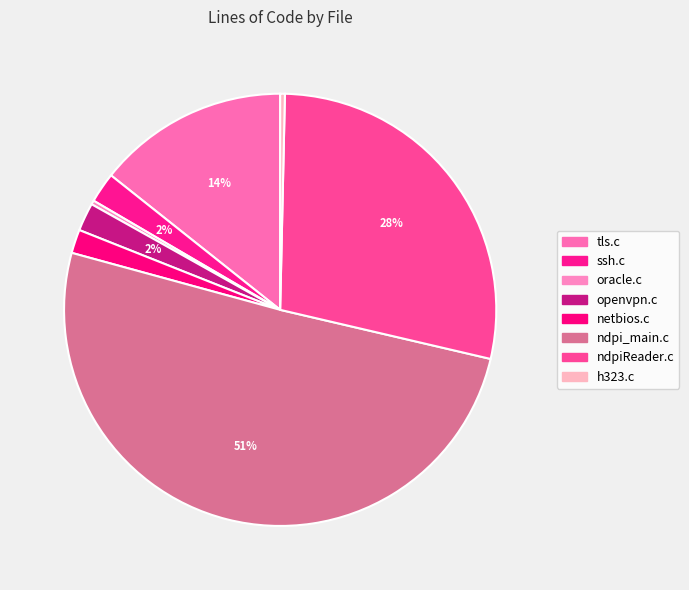

Which slice is the largest?

ndpi_main.c